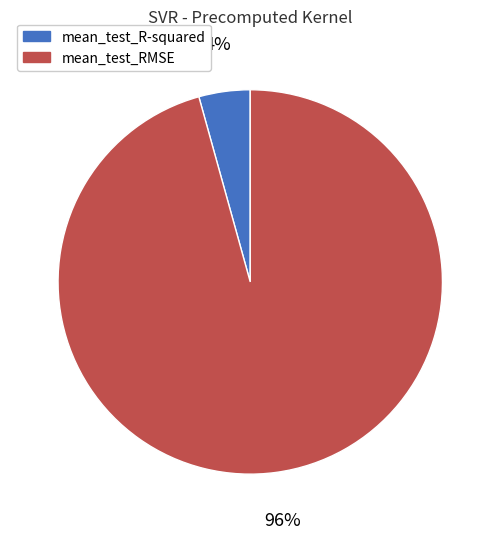

What percentage is the mean_test_RMSE slice, to the nearest percent?

96%